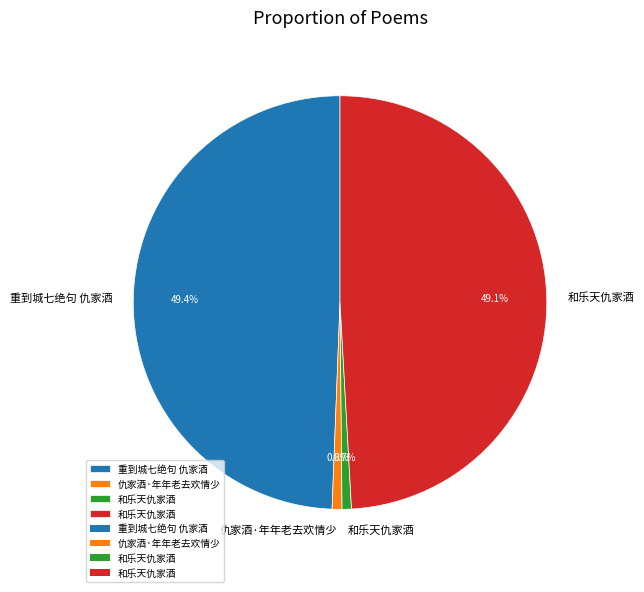

Is there any slice that represents more than half of the pie?

No